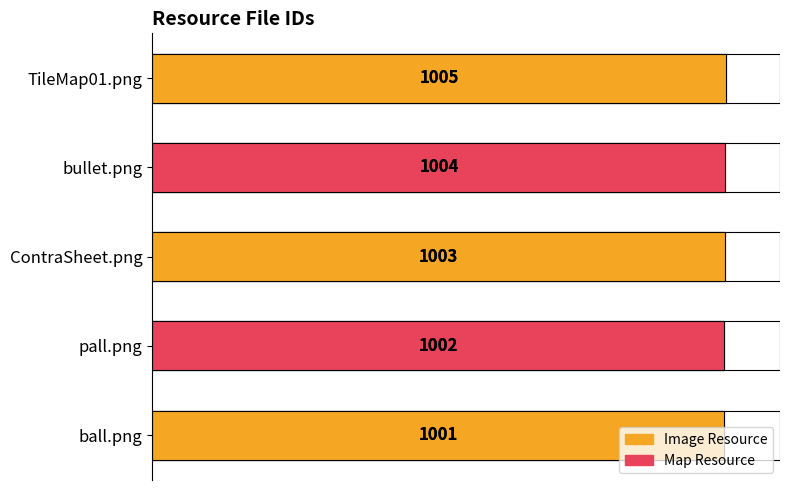

How many values are between 1002 and 1004?

3